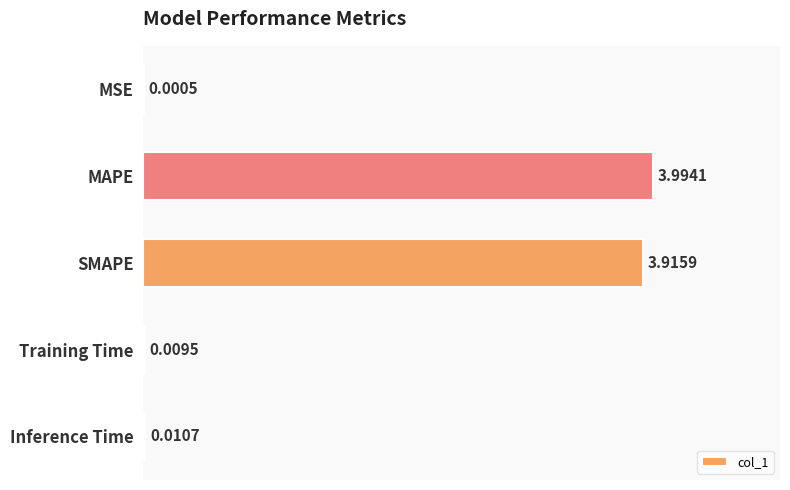

How many distinct data groups are displayed?

1